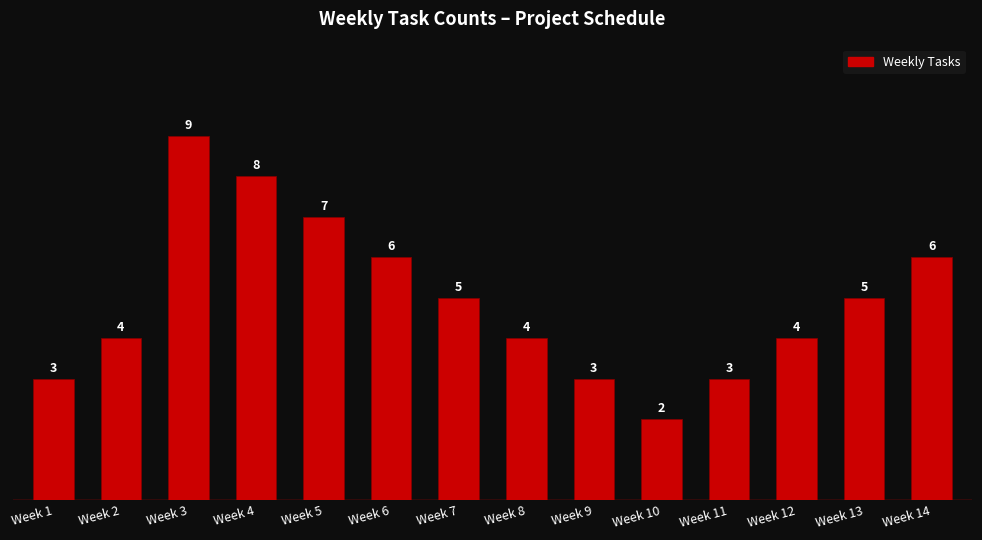

At which label does the data first exceed 5?

Week 3